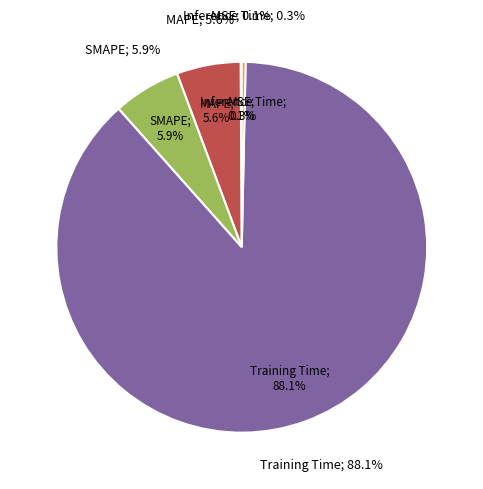

Count the number of slices in the pie.

5